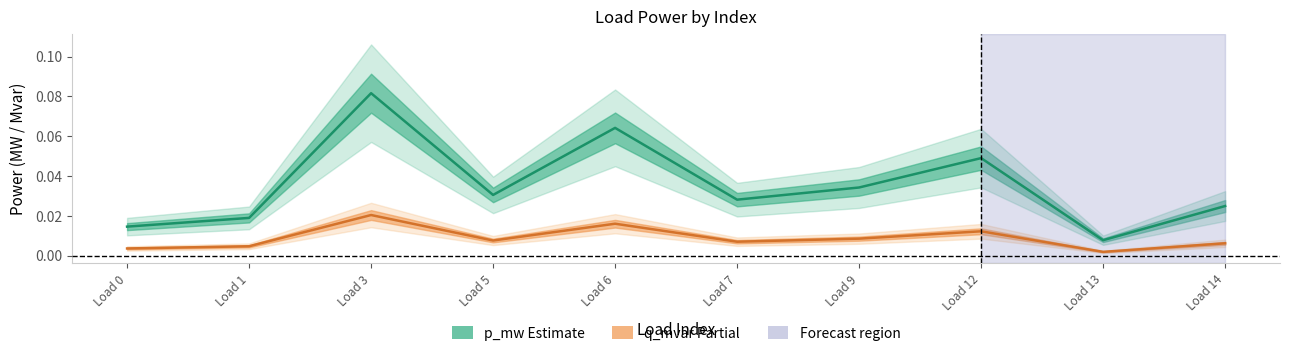

How many interior local peaks does the q_mvar (Partial) series have?

3